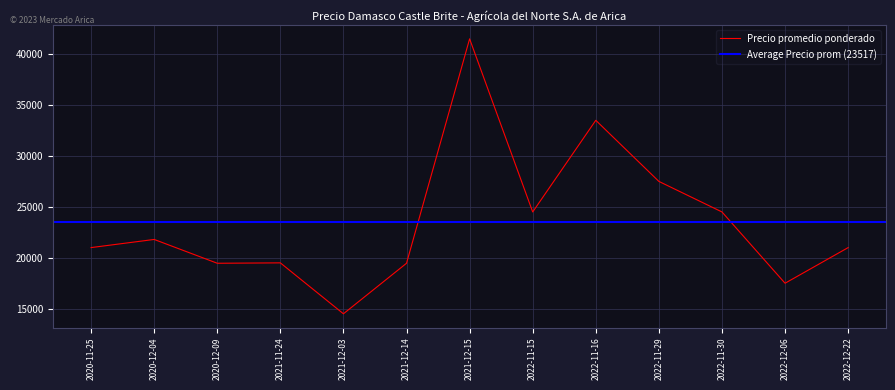

Is this an area chart (filled region under the line)?

No